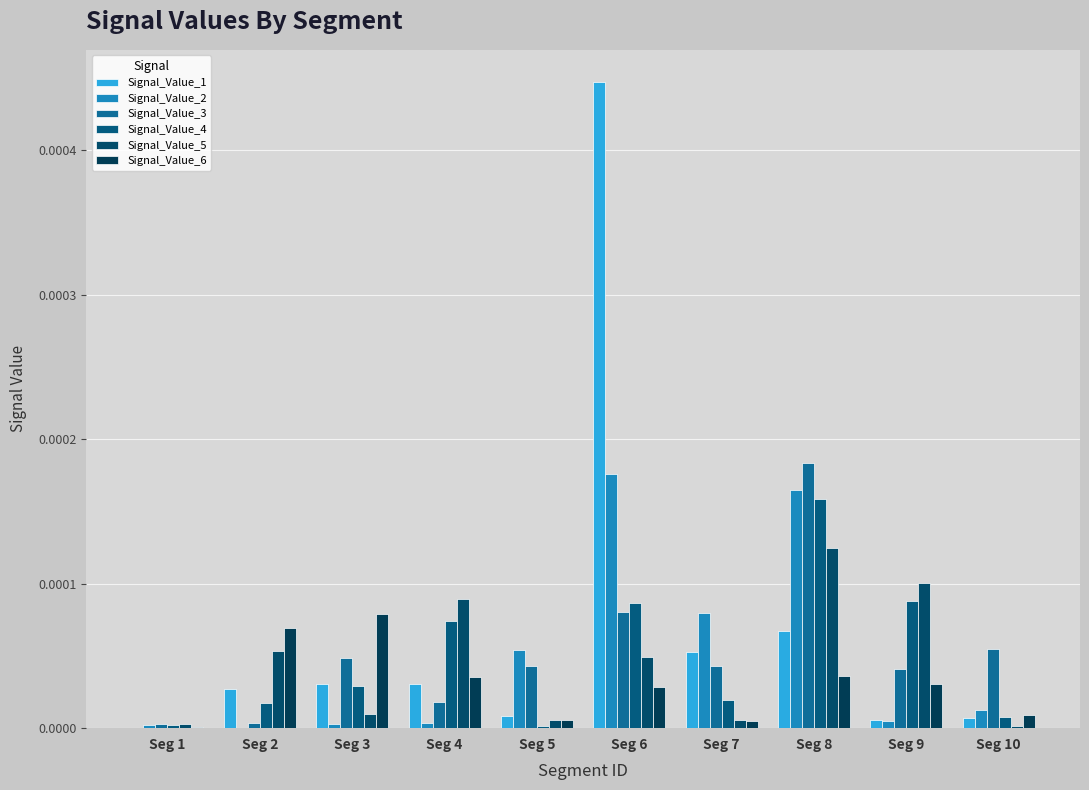

Rank the categories by Signal_Value_1 value from highest to lowest.

Seg 6, Seg 8, Seg 7, Seg 4, Seg 3, Seg 2, Seg 5, Seg 10, Seg 9, Seg 1